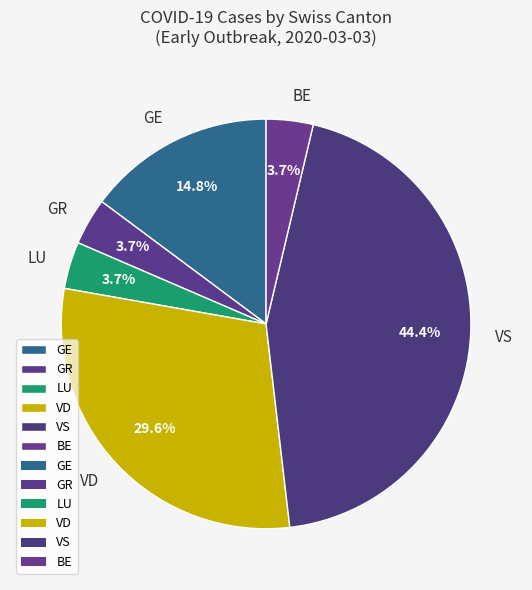

Which category has the biggest portion of the pie?

VS